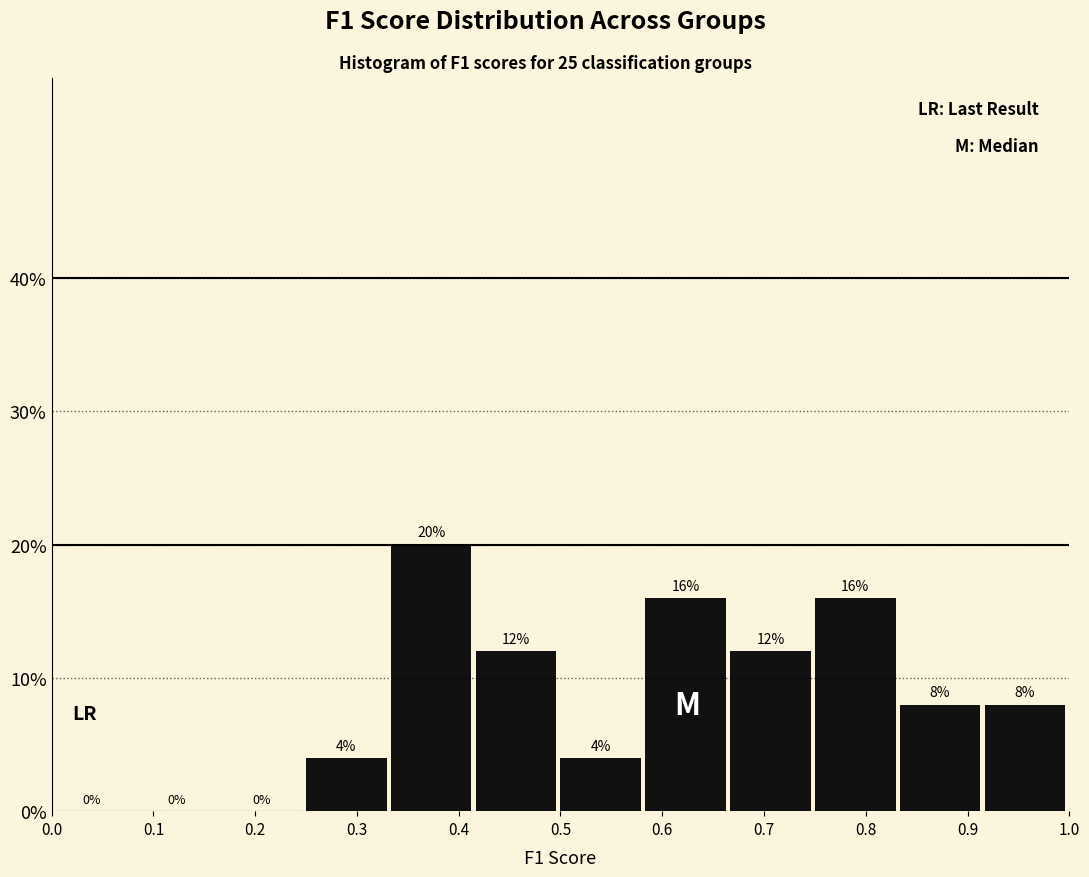

Reading left to right, list every bar in this chart as the range it spans on the x-axis followed by its height. The bar edges are not printed on the chart, so give them approximately, as read against the axis.

0.00 to 0.08: 0
0.08 to 0.17: 0
0.17 to 0.25: 0
0.25 to 0.33: 4
0.33 to 0.42: 20
0.42 to 0.50: 12
0.50 to 0.58: 4
0.58 to 0.67: 16
0.67 to 0.75: 12
0.75 to 0.83: 16
0.83 to 0.92: 8
0.92 to 1.00: 8